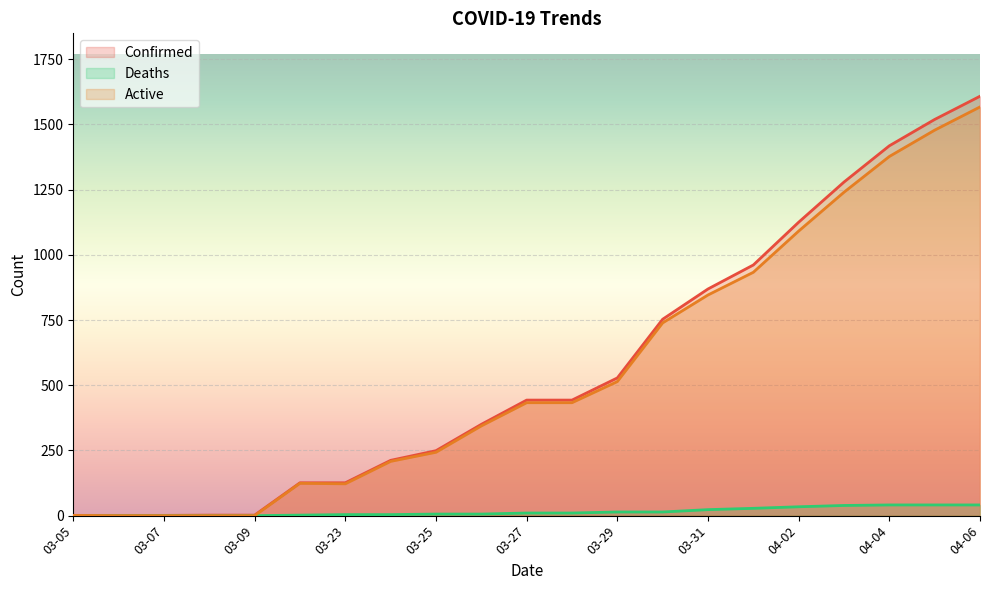

At which category does the chart reach its minimum across all series?

03-05